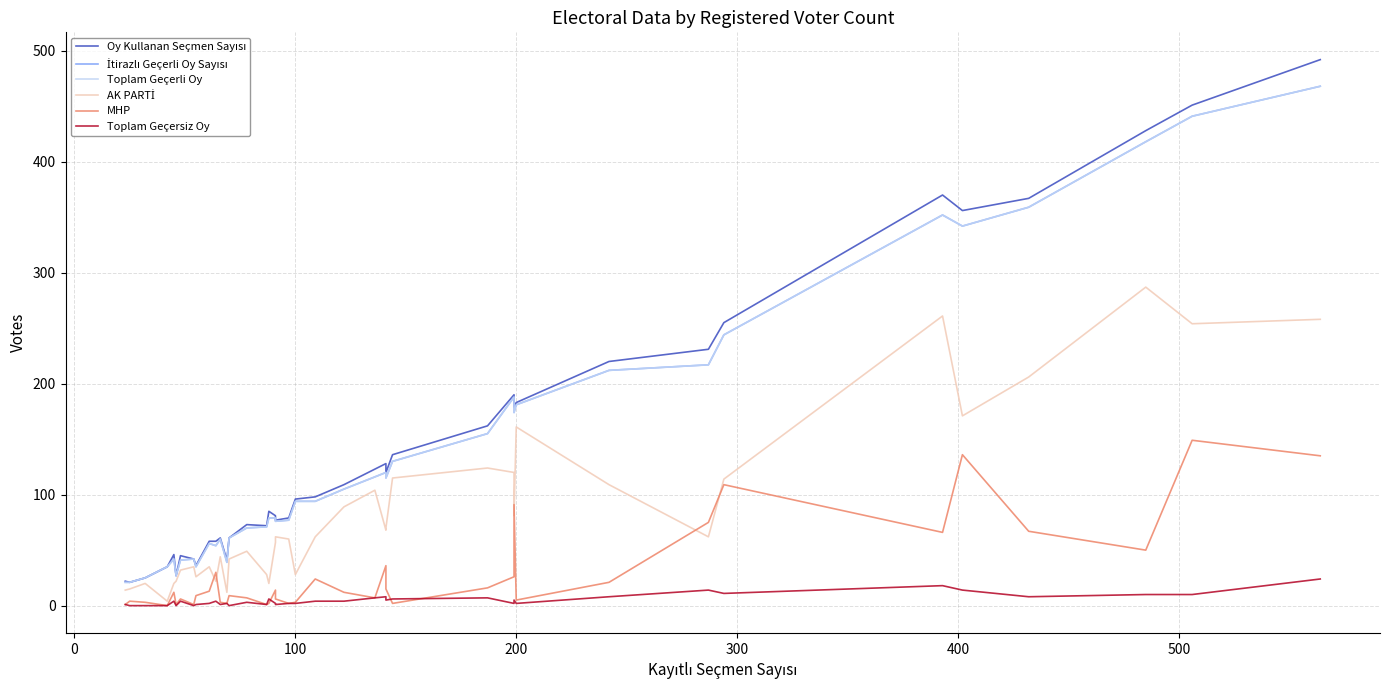

How many values in the Oy Kullanan Seçmen Sayısı series exceed 96?

19